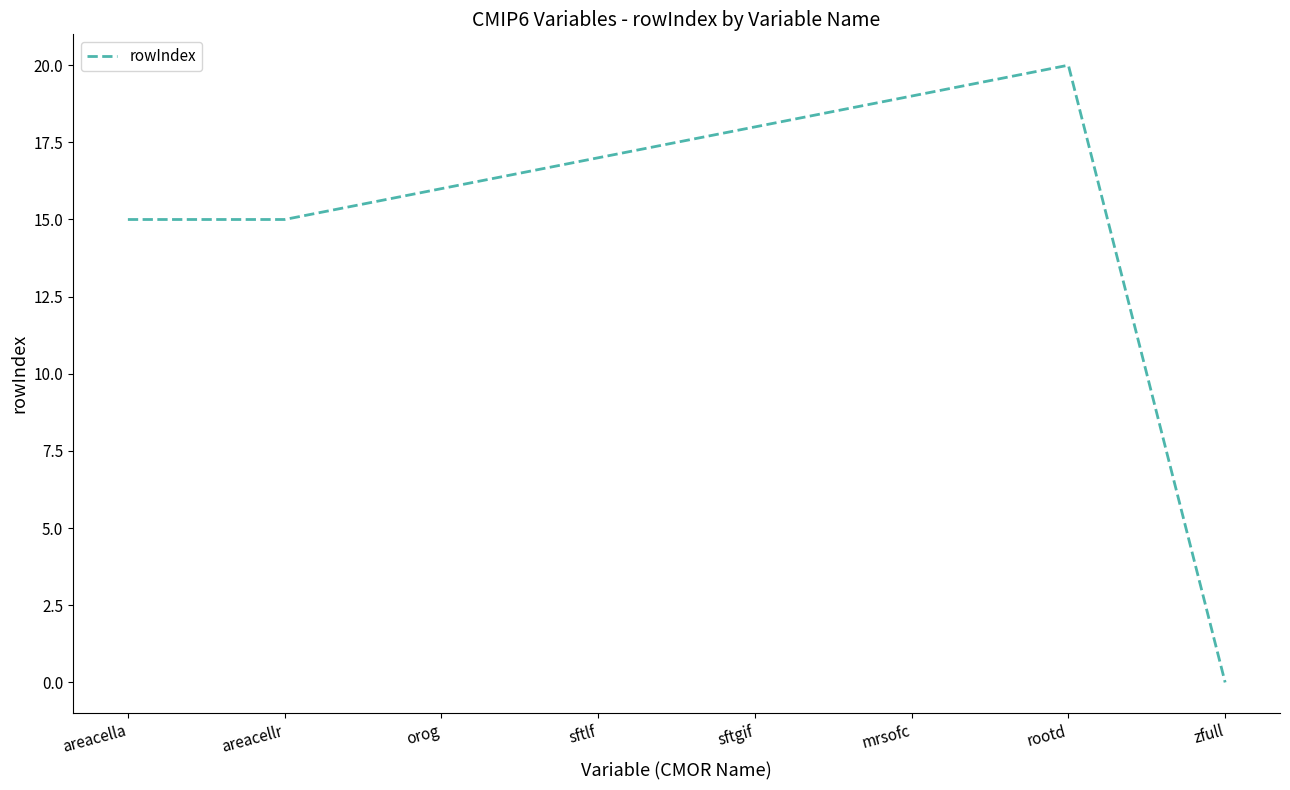

What is the difference between the maximum and minimum values?

20